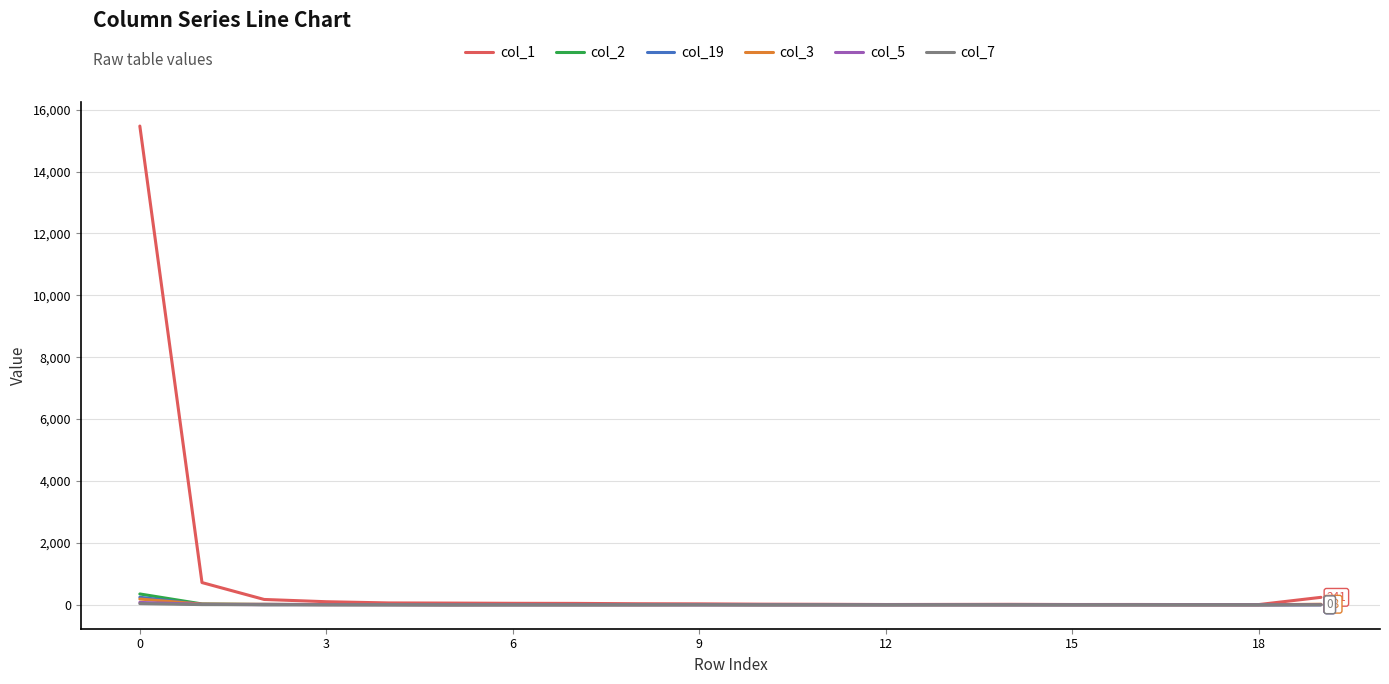

What is the average value of the col_7 series?

3